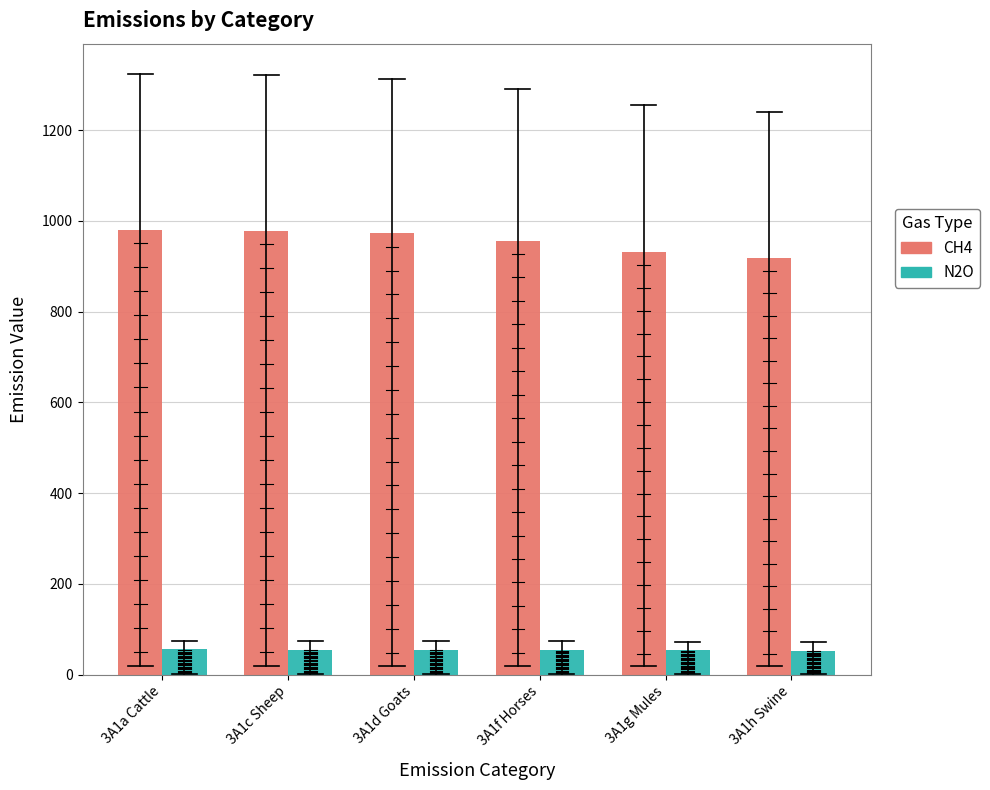

Count the number of data series in this chart.

2